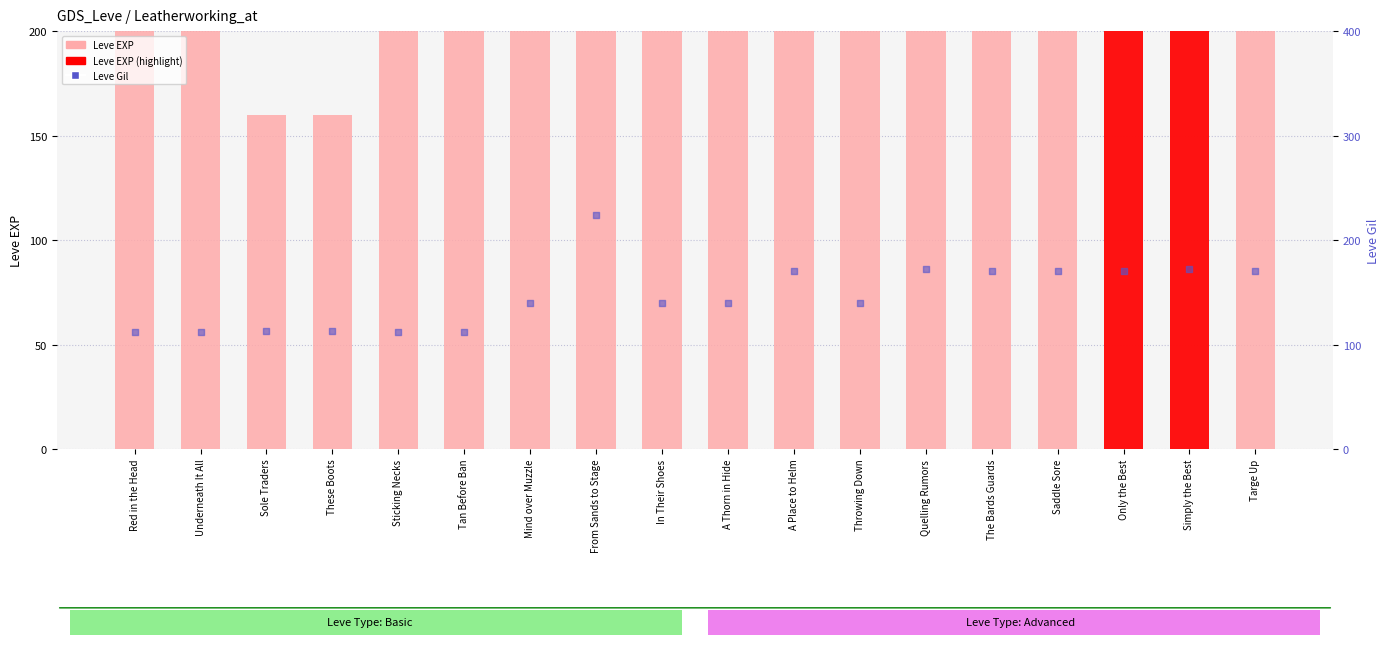

Which series reaches the maximum Y coordinate?

Leve EXP